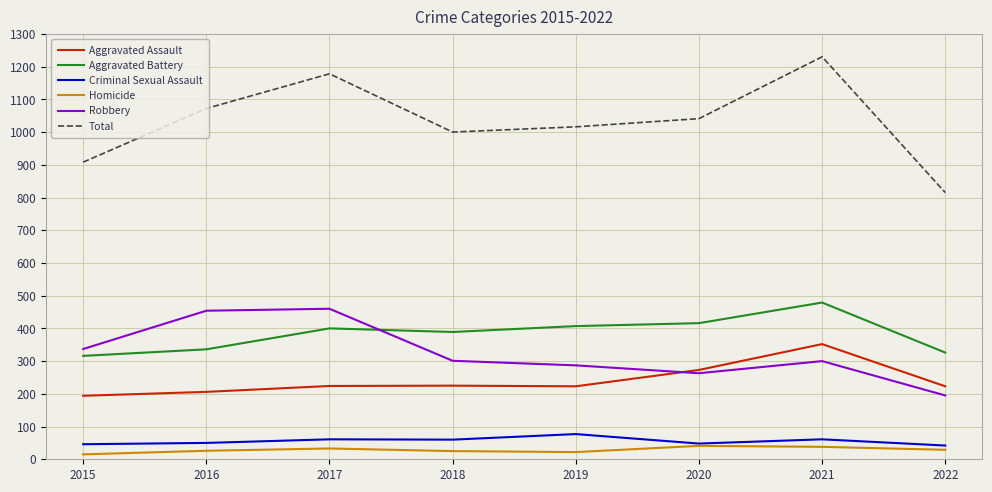

What is the sum of the Total values at 2018 and 2022?

1815